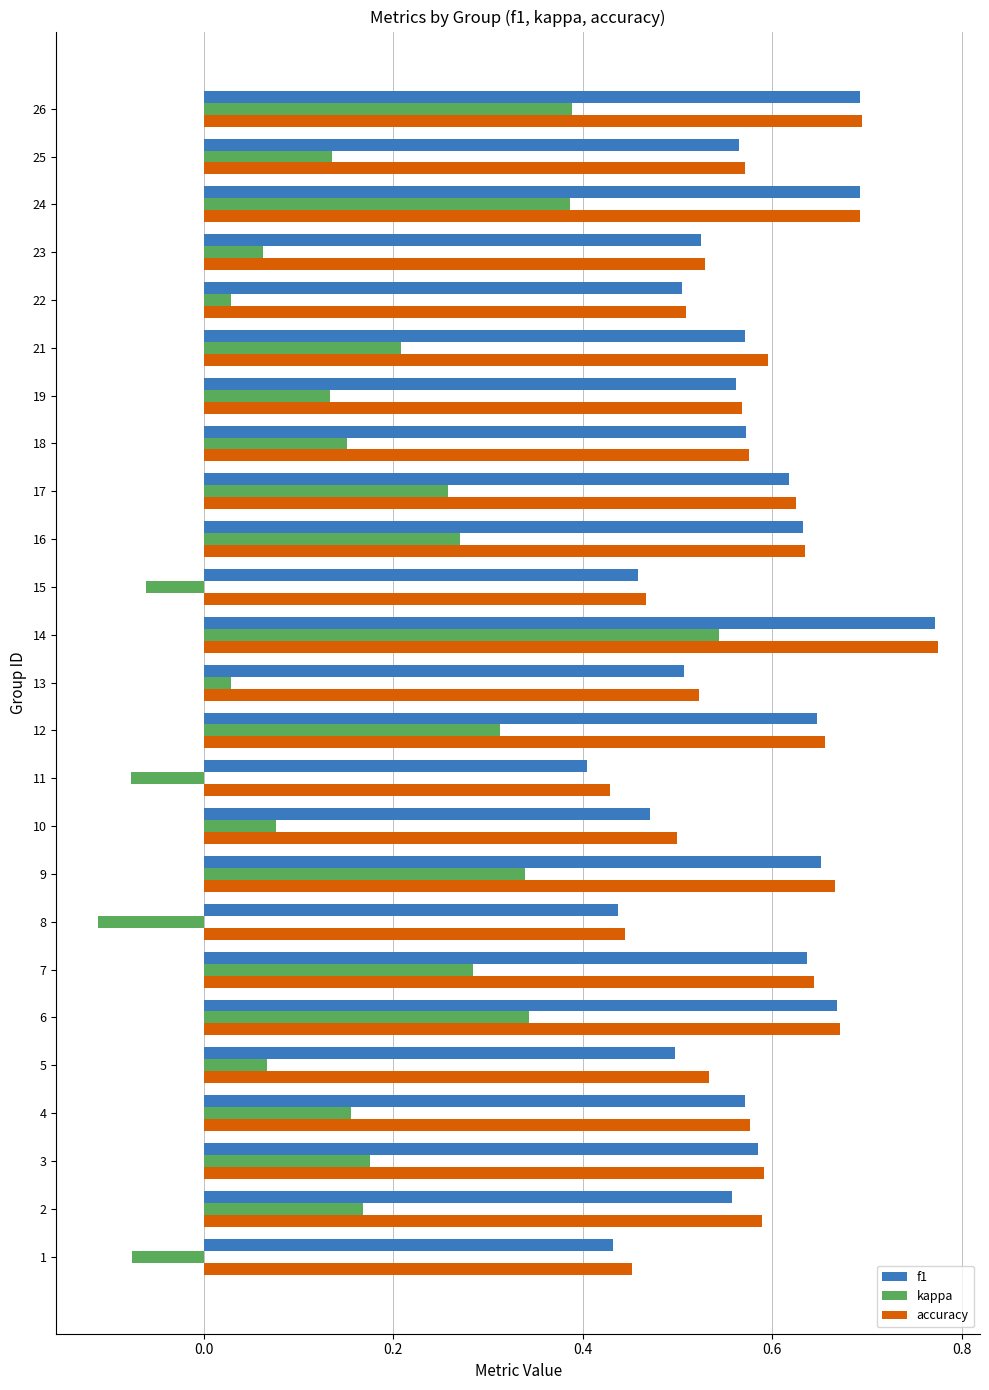

Between 5 and 6, which series saw the biggest shift?

kappa